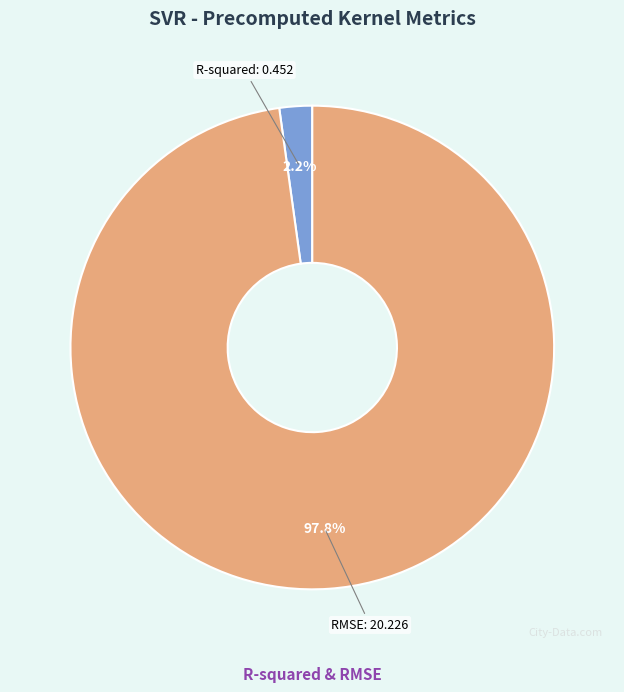

To the nearest percent, what portion does R-squared represent?

2%